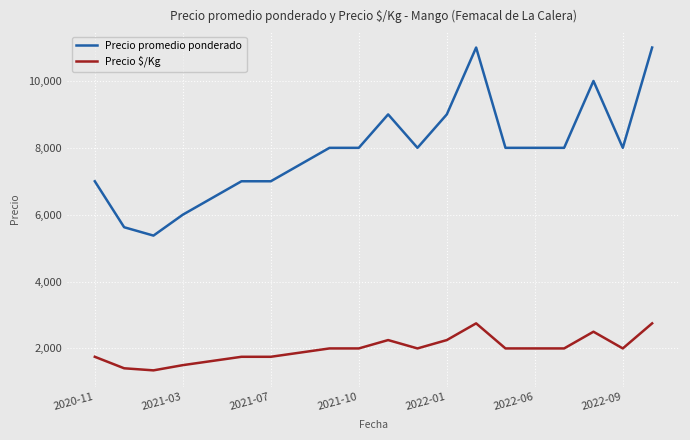

True or false: Precio $/Kg and Precio promedio ponderado intersect in this chart.

False